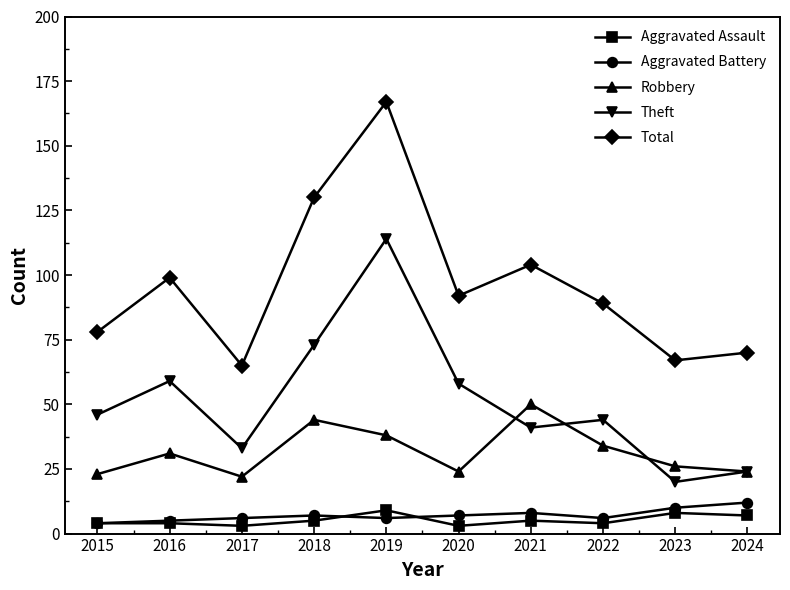

How many lines are shown in the chart?

5